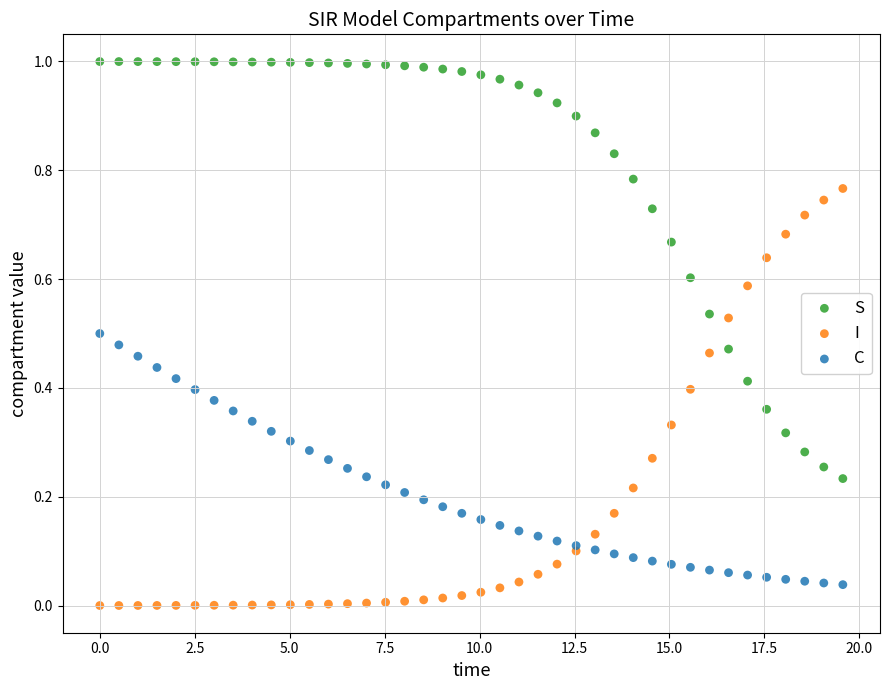

Which series contains the highest Y value?

S